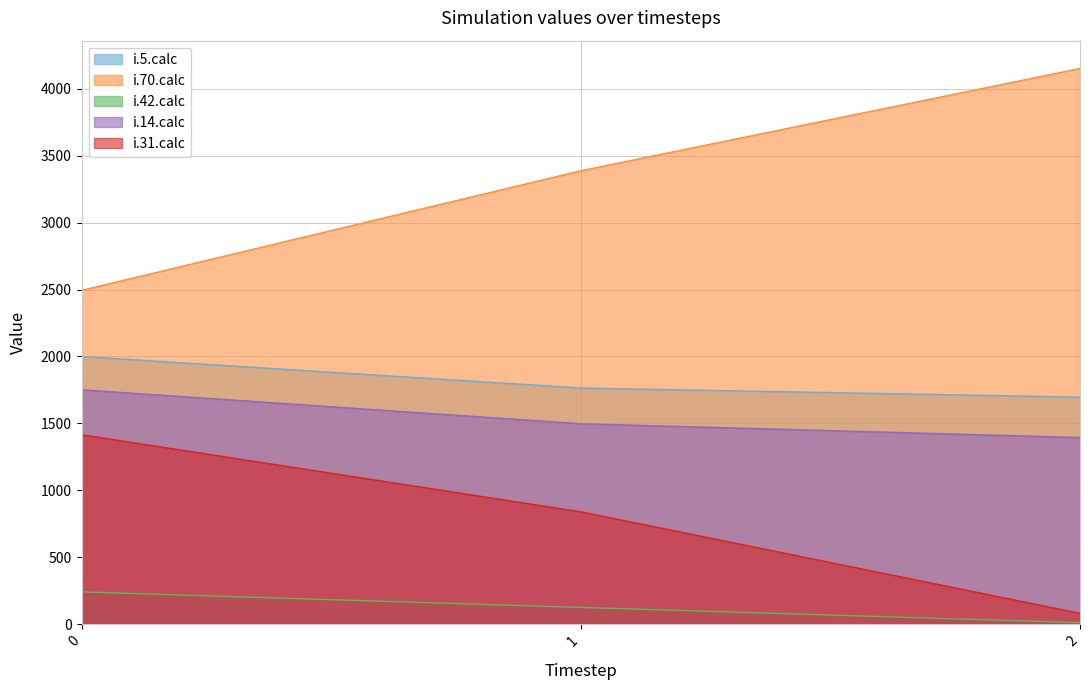

How many categories are shown in the chart?

3